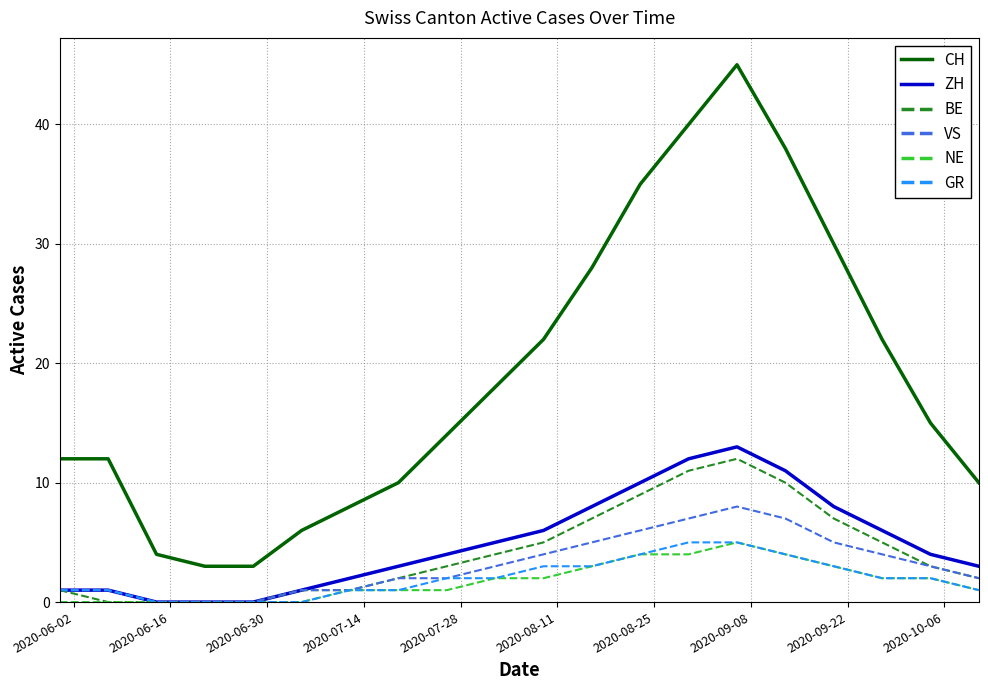

How many distinct data groups are displayed?

6